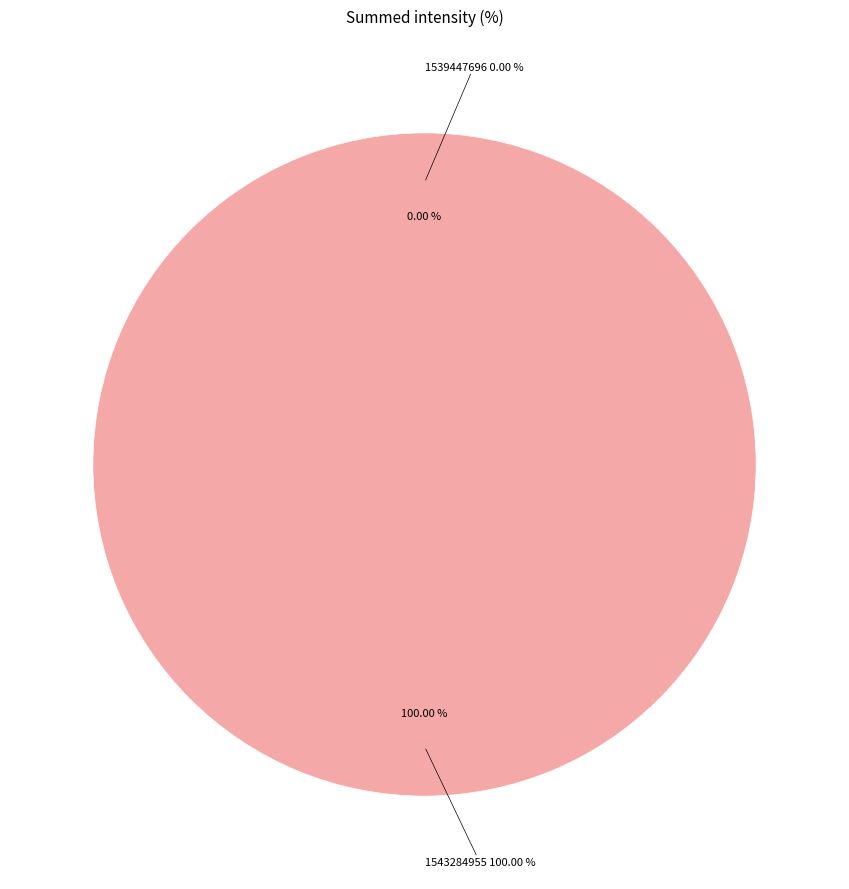

True or false: 1539447696 accounts for 0% of the total.

True